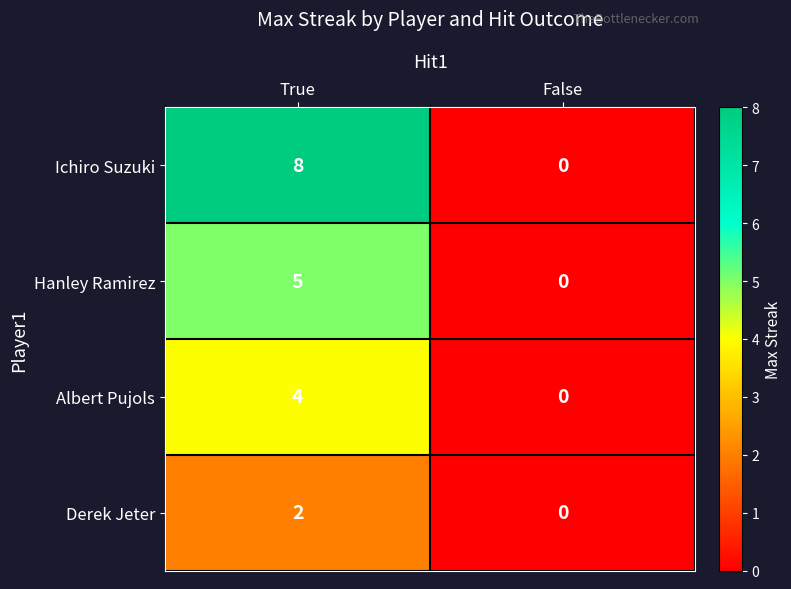

What is the difference between the maximum and minimum values in the Hanley Ramirez series?

5